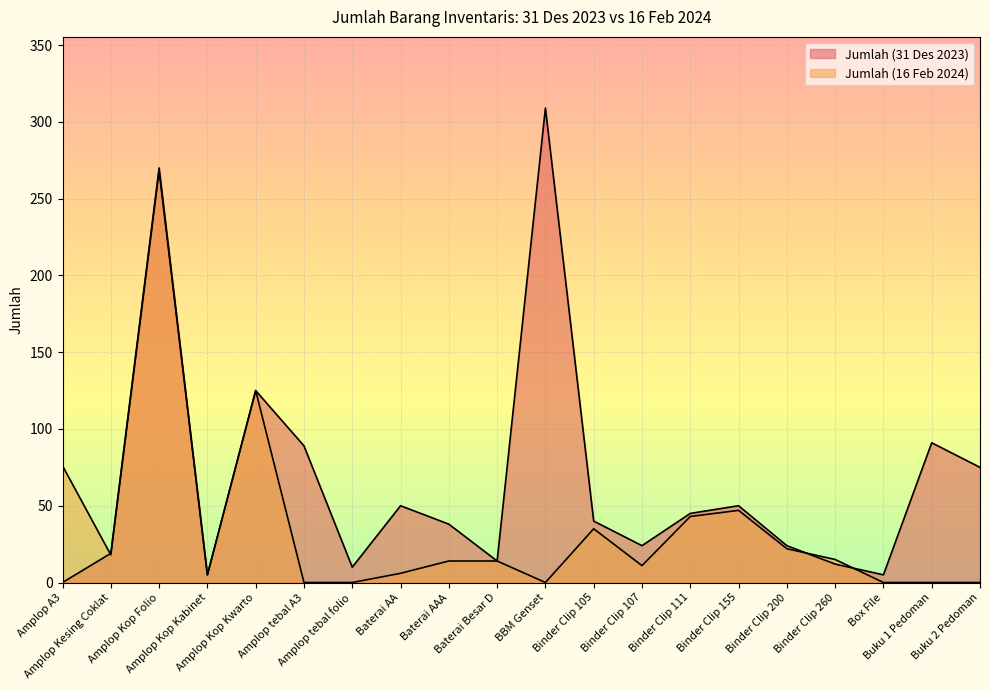

What are all the series names shown in the legend?

Jumlah (31 Des 2023), Jumlah (16 Feb 2024)